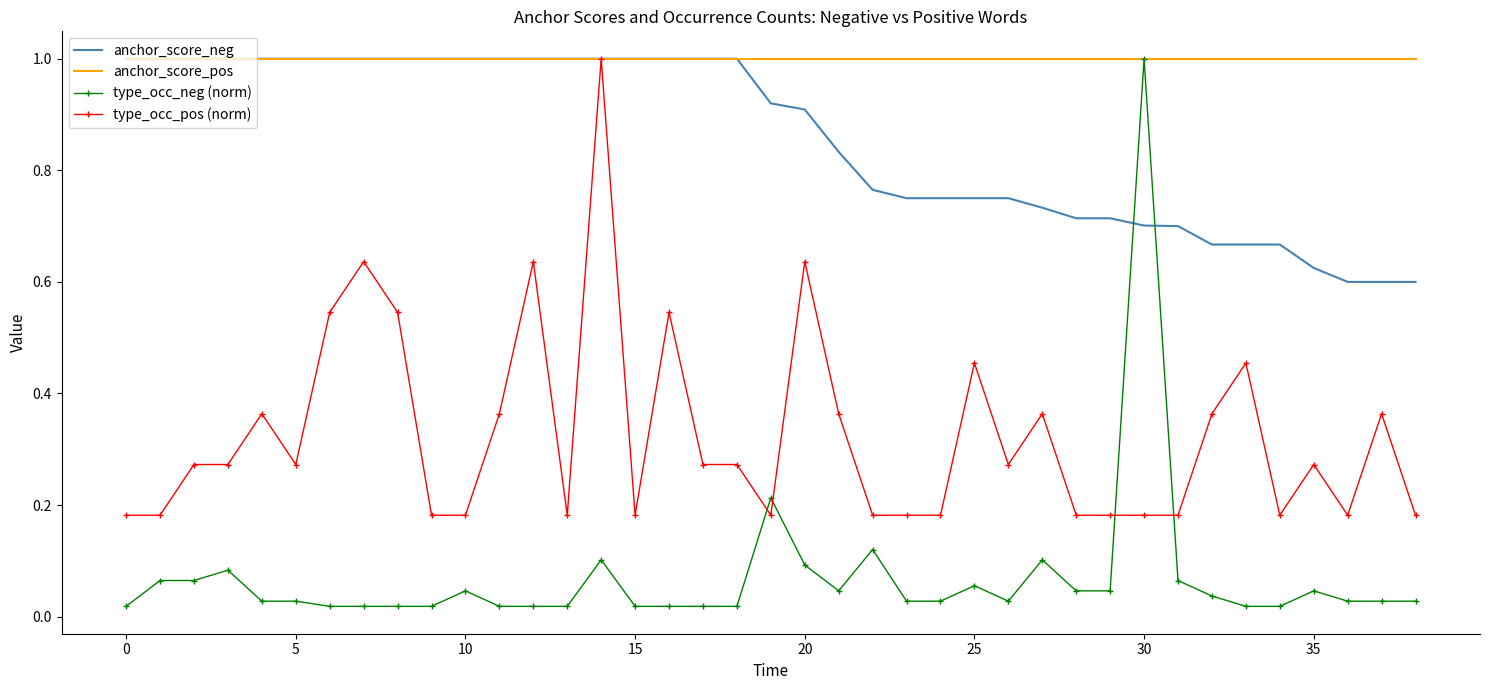

At how many categories does at least one series exceed 0?

39